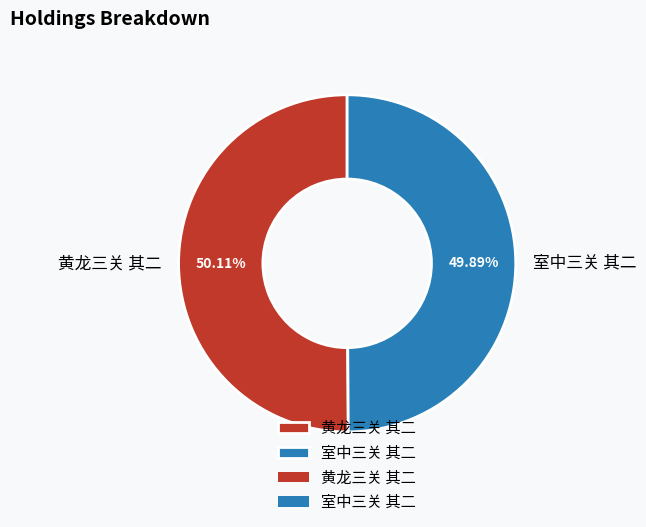

Is there any slice that represents more than half of the pie?

Yes